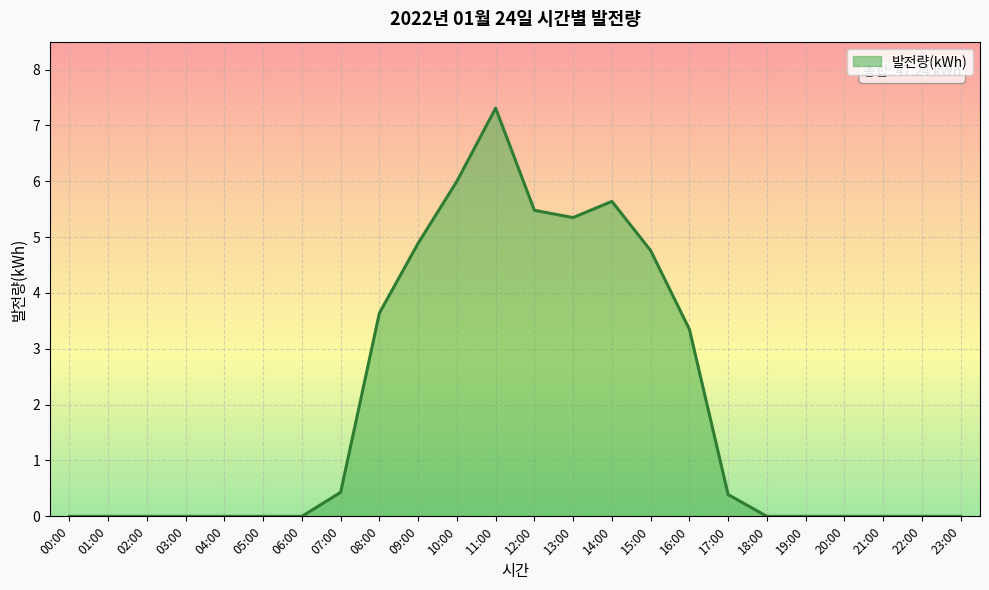

Is it true that the value at 18:00 is 4.8?

False